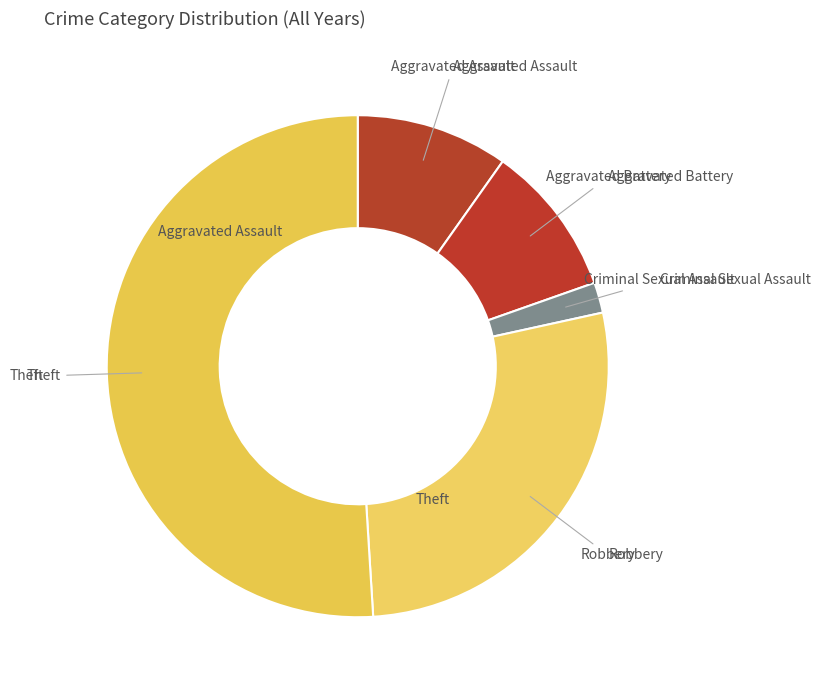

The Theft slice represents 63% of the pie. True or false?

False